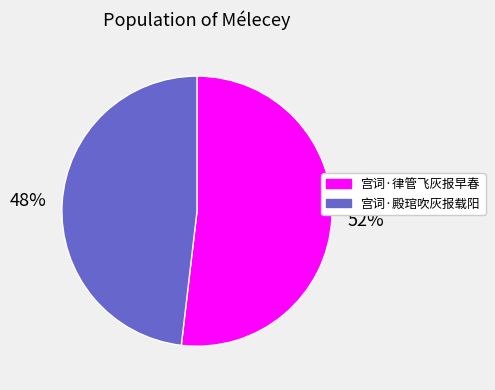

How many slices are in this pie chart?

2